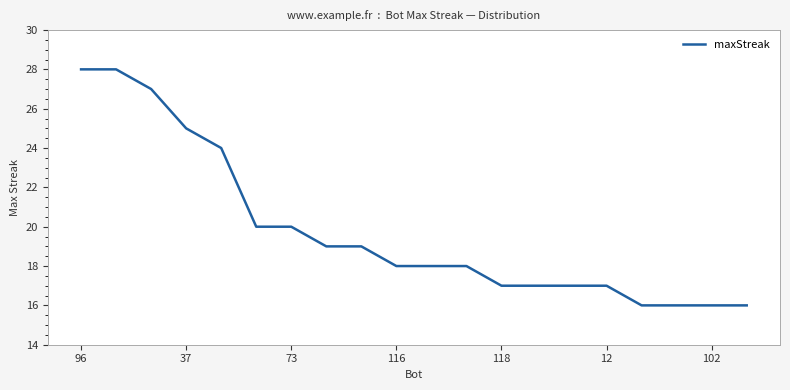

Reading right to left, extract all data points from this chart.

16	16	16	16	17	17	17	17	18	18	18	19	19	20	20	24	25	27	28	28